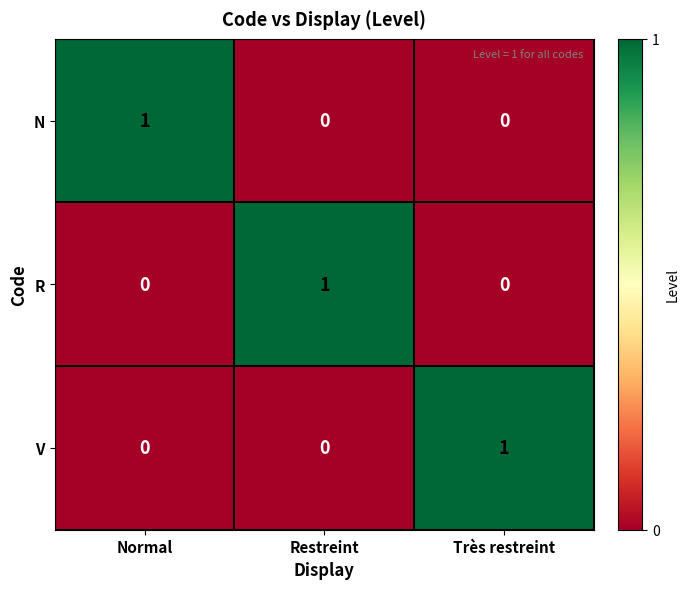

How many V values are between 0 and 1?

3